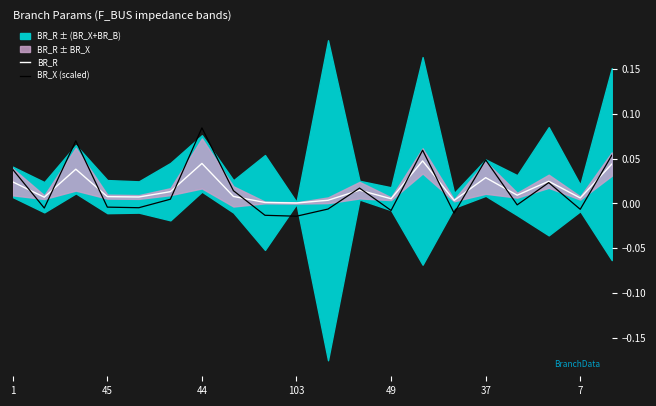

Where is BR_R nearest to the value 0?

103